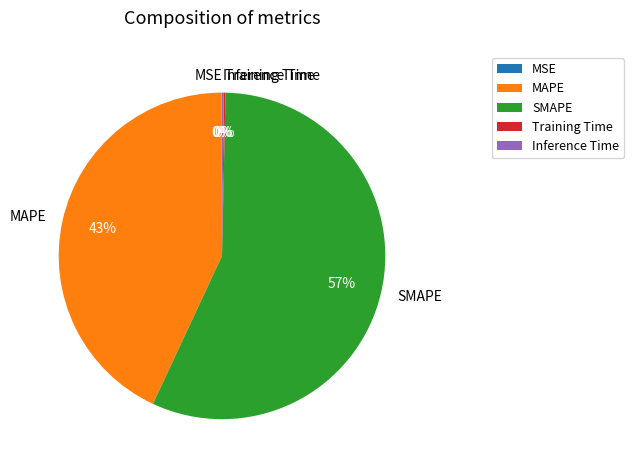

Is there a majority slice in this chart?

Yes